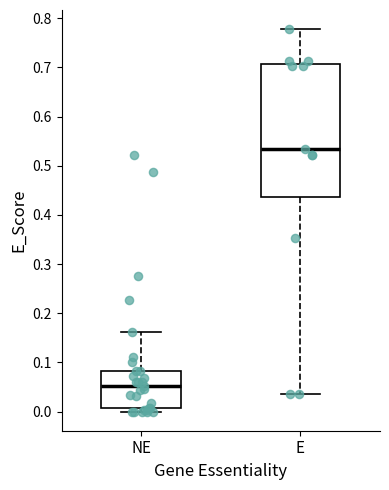

Reading left to right, transcribe this box plot: for each box, give where its median line is, the range the box spans, and where its two whiskers end, as read against the y-axis. The values are not printed on the chart, so give them approximately, as read against the axis.

NE: median 0.05, box 0.01 to 0.08, whiskers 0.00 to 0.16
E: median 0.53, box 0.44 to 0.71, whiskers 0.04 to 0.78